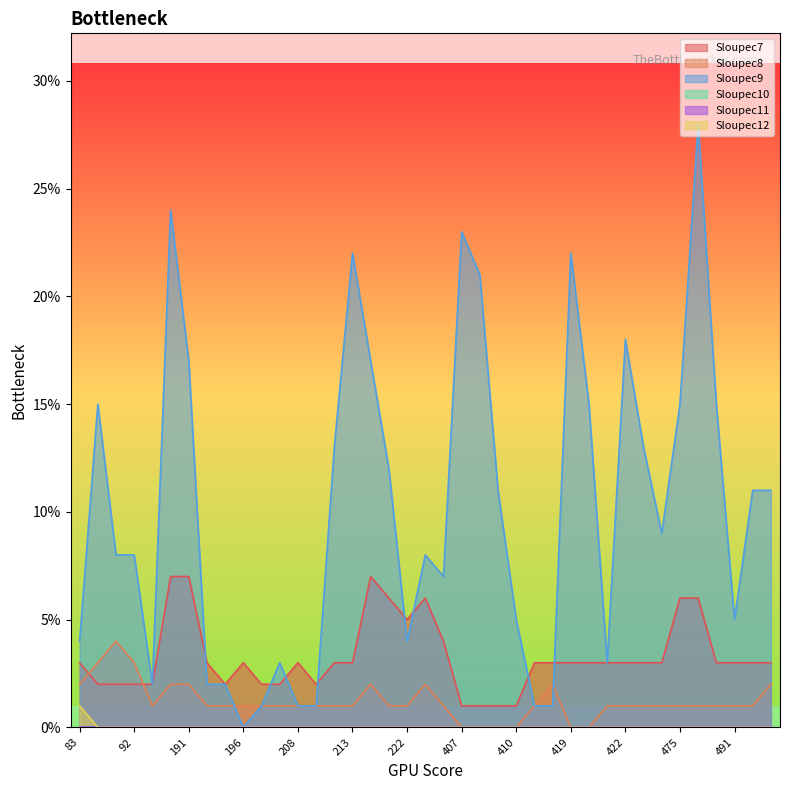

What is the greatest value displayed?

28